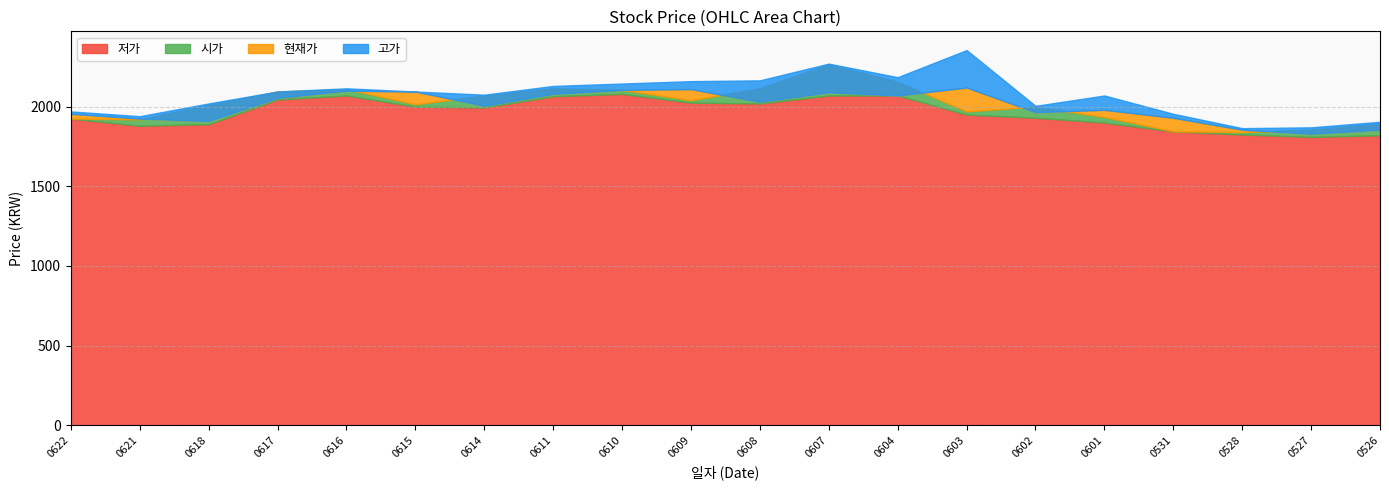

At which category does the chart reach its minimum across all series?

20210527